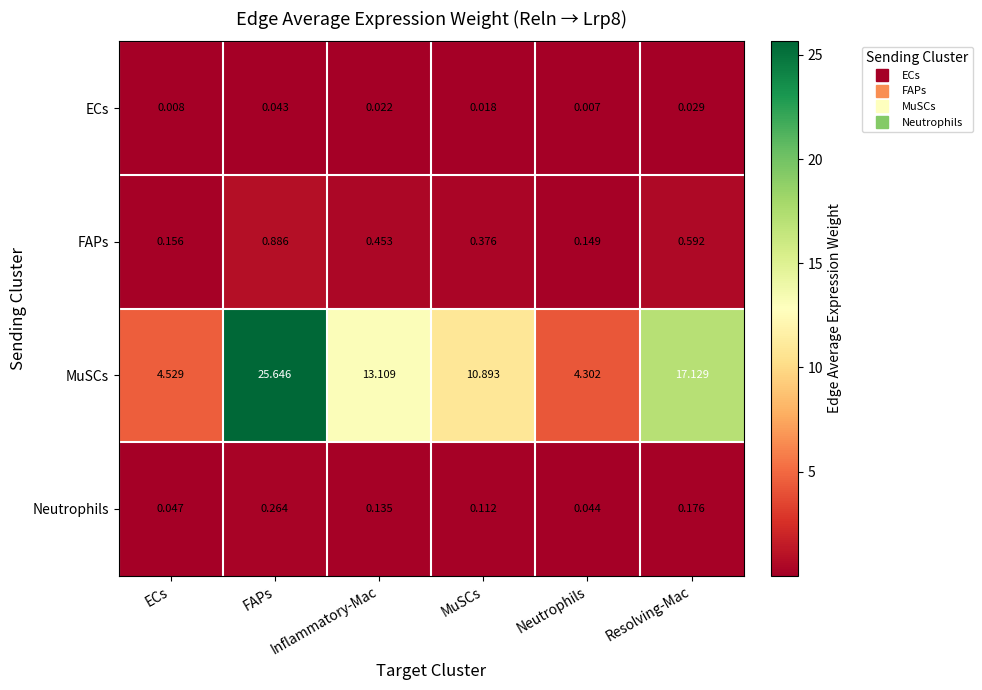

Count the number of data series in this chart.

4